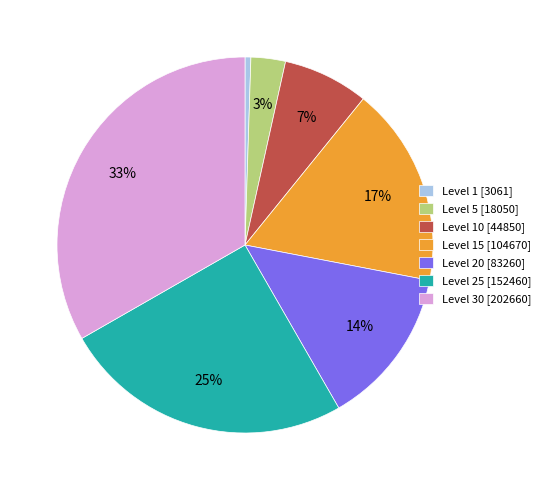

Between Level 20 [83260] and Level 5 [18050], which is larger?

Level 20 [83260]